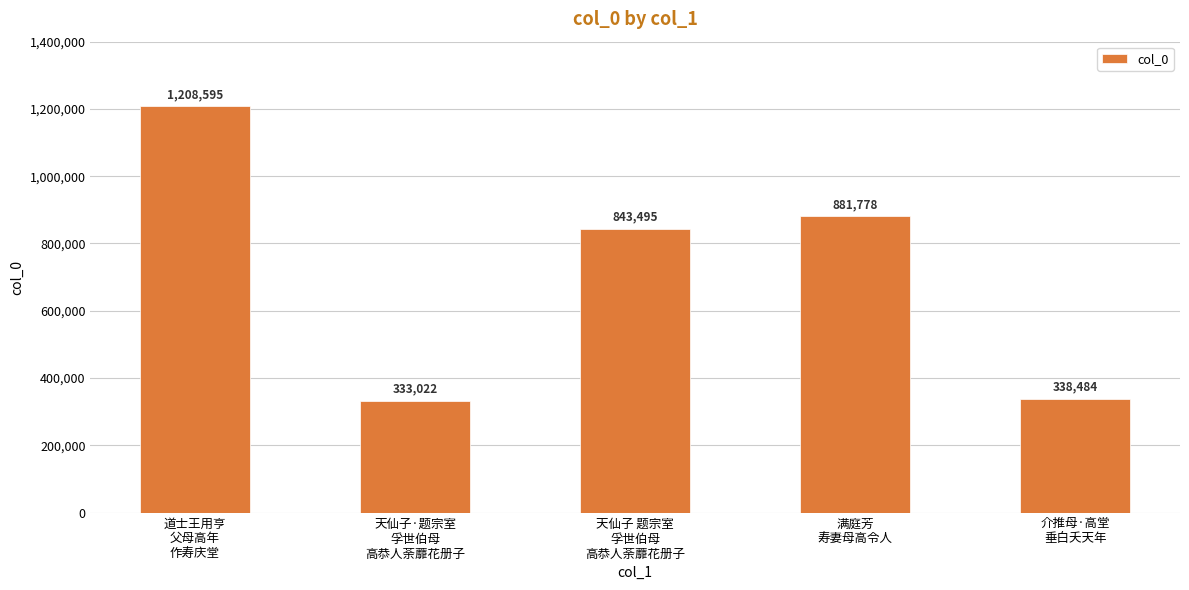

Reading left to right, transcribe all the data shown in this chart.

1208595	333022	843495	881778	338484